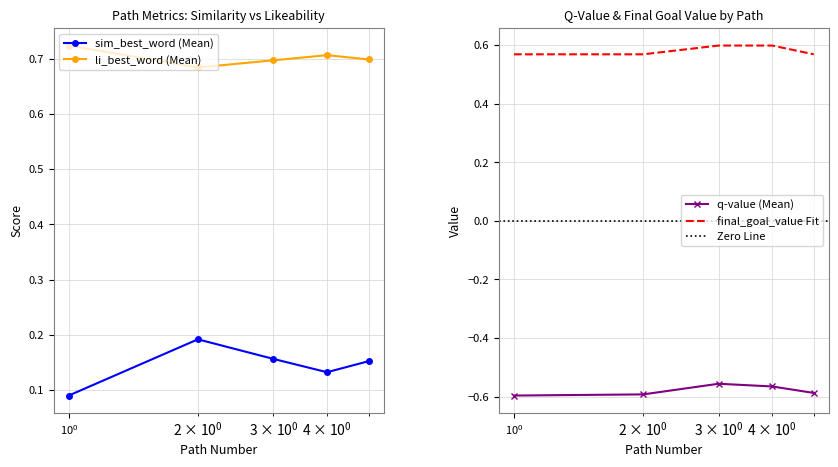

Count the li_best_word values in the range 0 to 1.

5